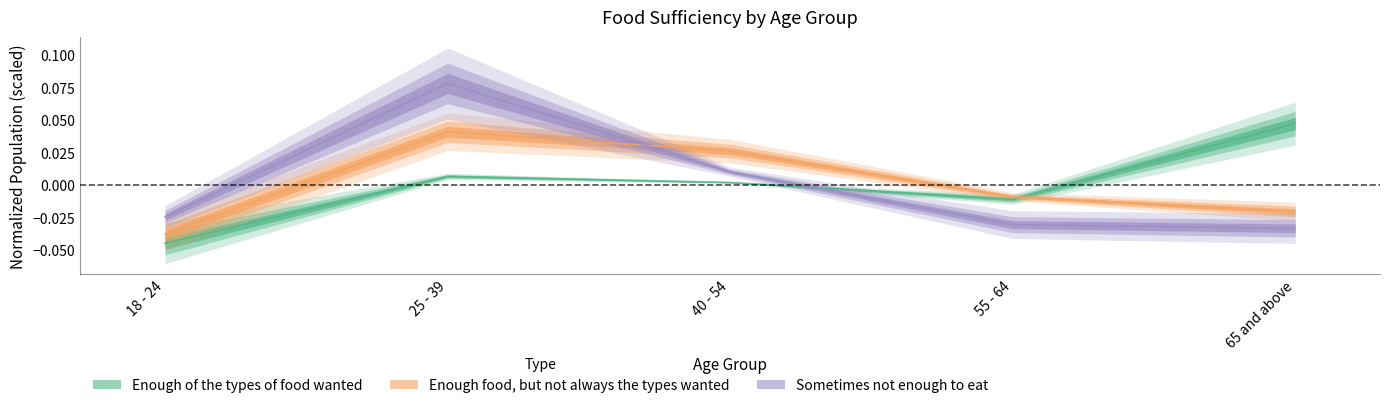

Which label corresponds to the largest value in the chart?

25 - 39